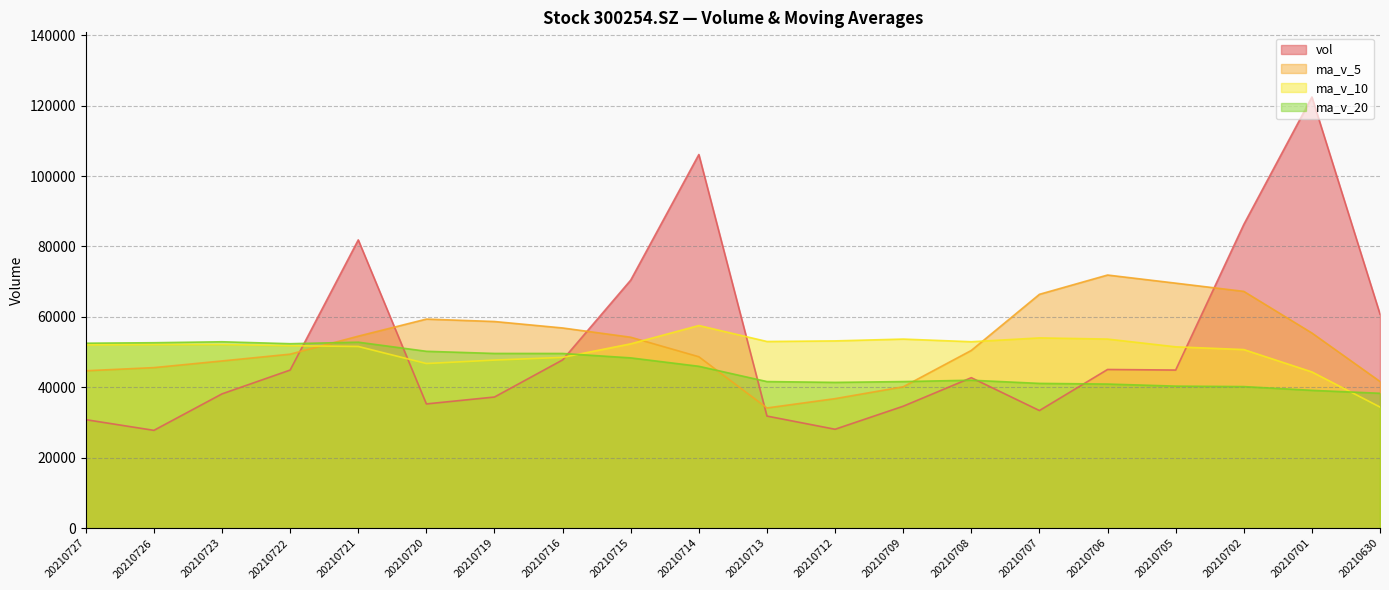

The value of ma_v_5 at 20210714 is 48691.1. True or false?

True